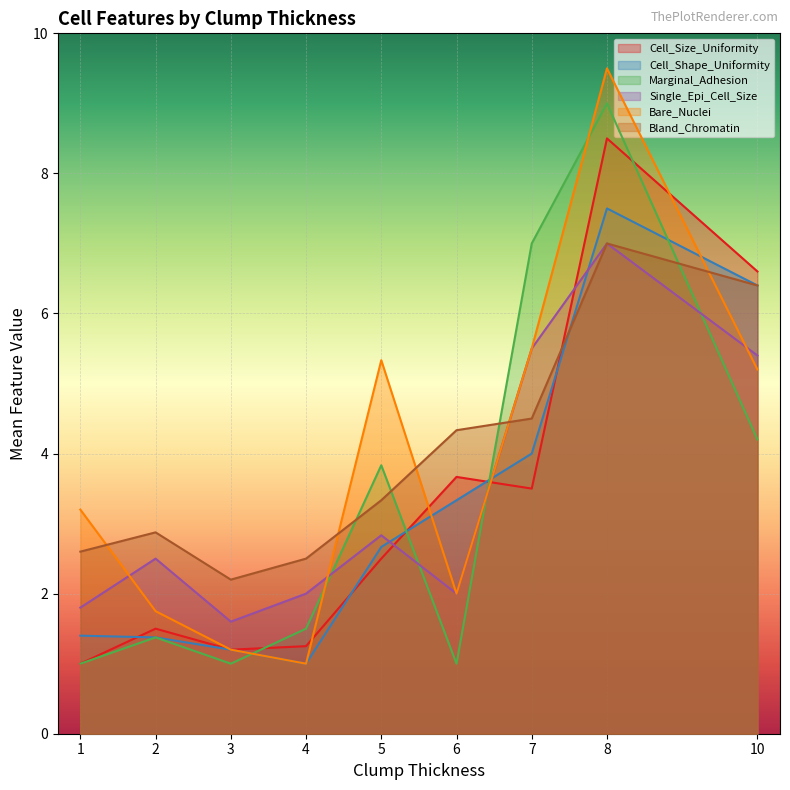

What is the average value of the Cell_Shape_Uniformity series?

3.2